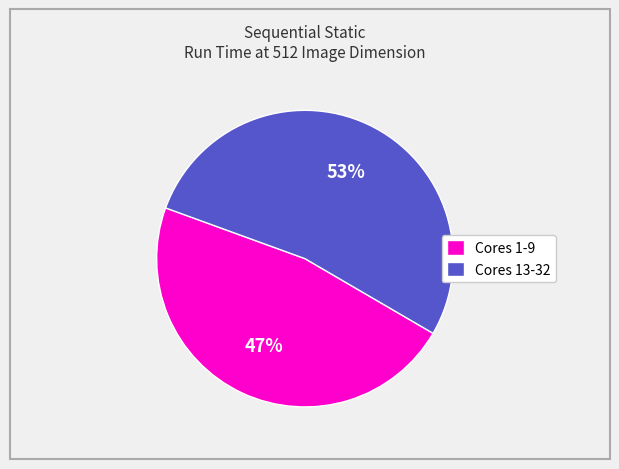

The Cores 1-9 slice represents 47% of the pie. True or false?

True